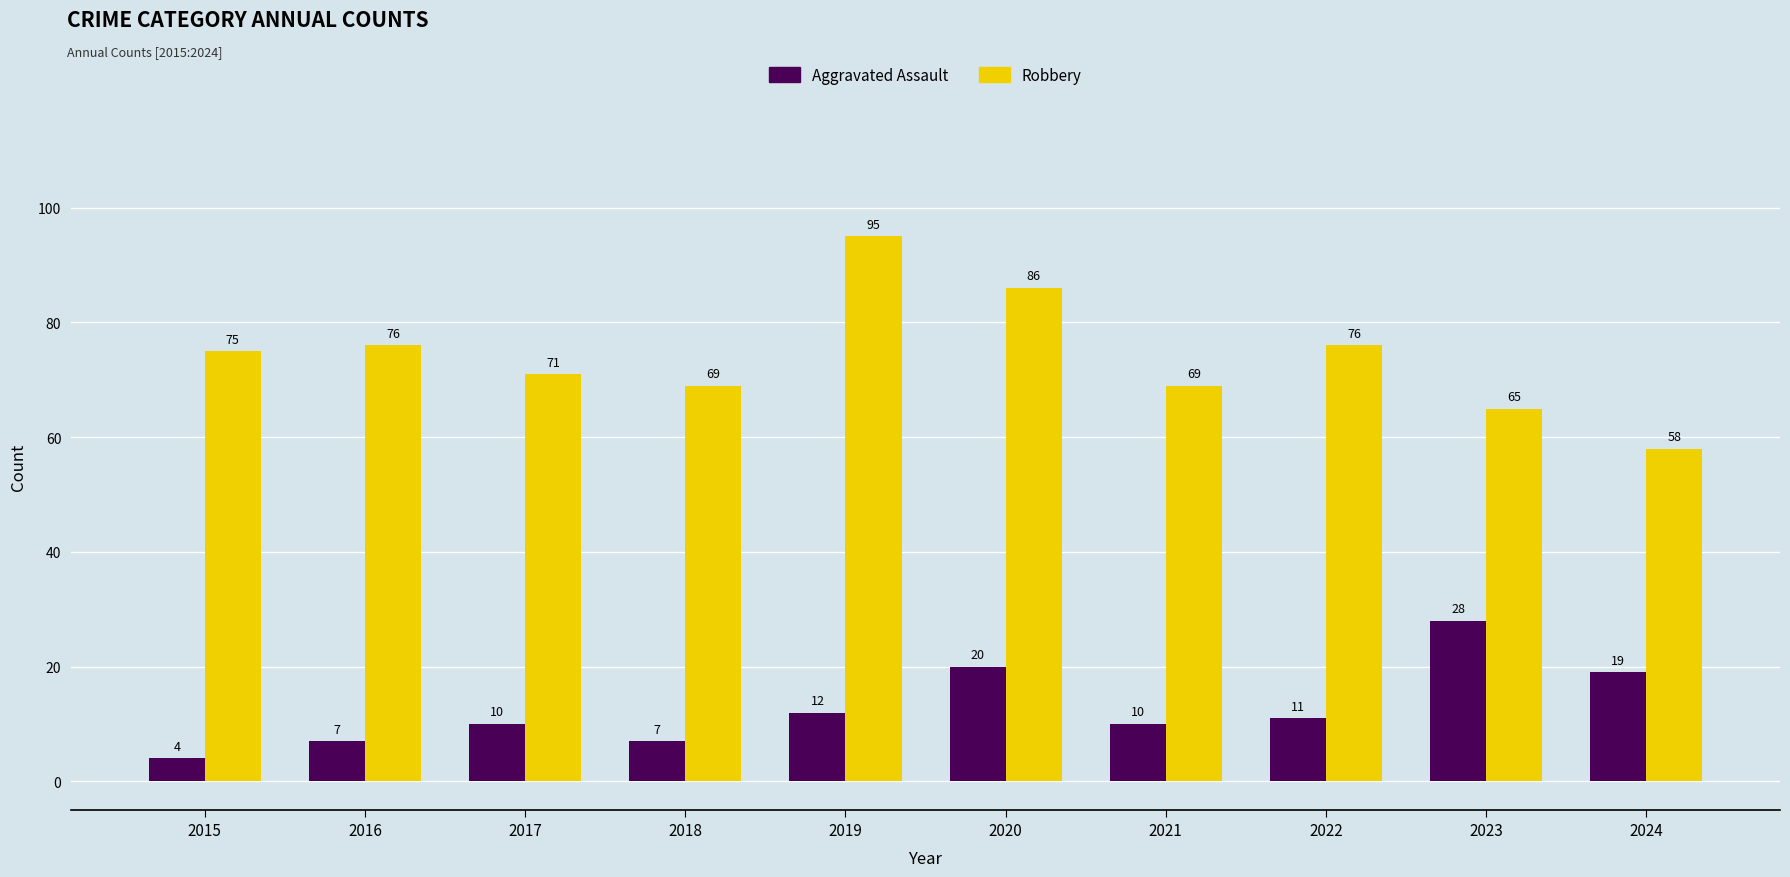

List the series in order of their overall mean, lowest first.

Aggravated Assault, Robbery